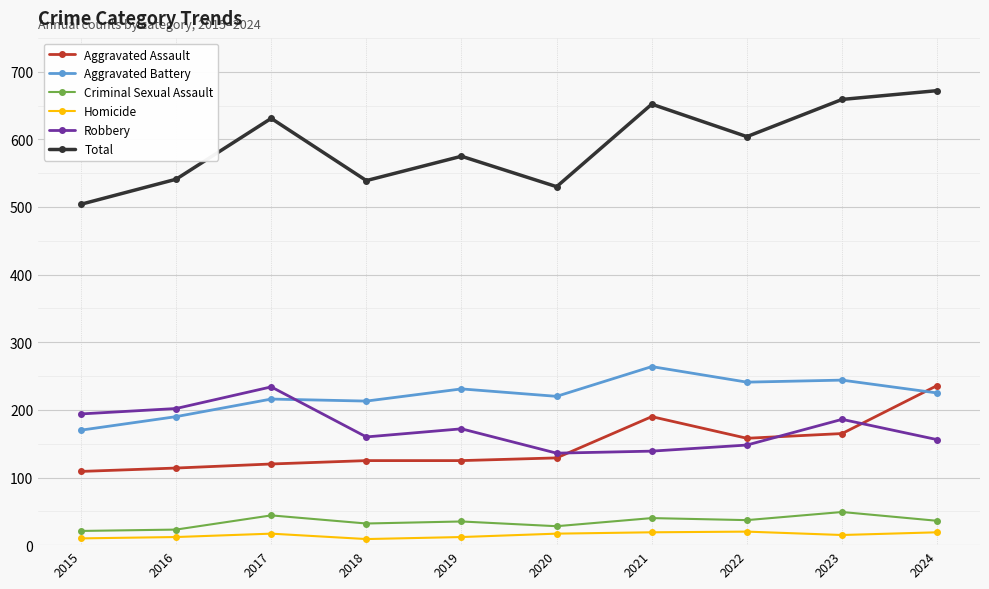

True or false: Criminal Sexual Assault has a value of 44 at 2017.

True